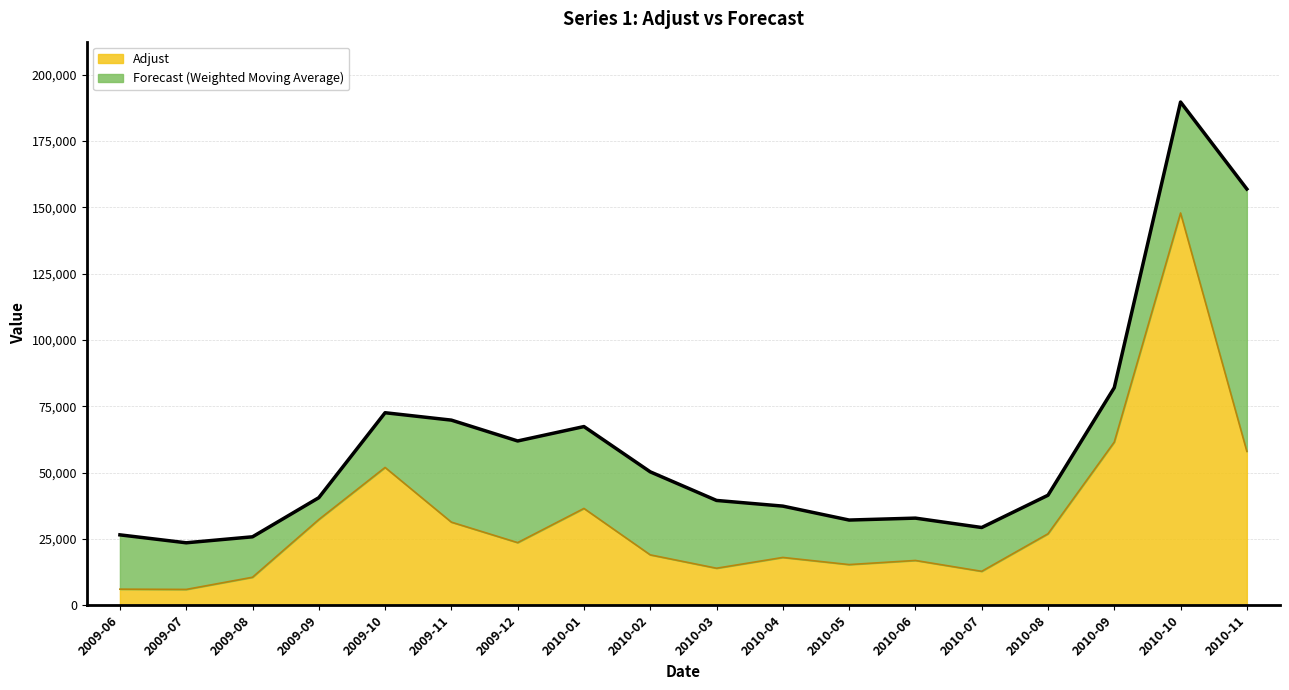

Reading left to right, transcribe all the data shown in this chart.

2009-06=6028	2009-07=5927	2009-08=10515	2009-09=32276	2009-10=51920	2009-11=31294	2009-12=23573	2010-01=36465	2010-02=18959	2010-03=13918	2010-04=17987	2010-05=15294	2010-06=16850	2010-07=12753	2010-08=26901	2010-09=61494	2010-10=147862	2010-11=57990